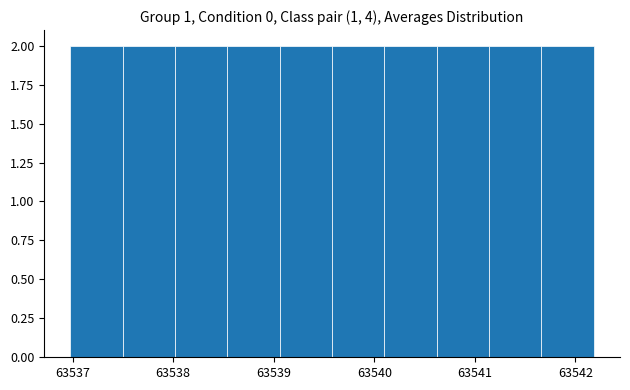

Reading left to right, list every bar in this chart as the range it spans on the x-axis followed by its height. Neither the bar edges nor the heights are printed on the chart, so give them approximately, as read against the axes.

63537.0 to 63537.5: 2
63537.5 to 63538.0: 2
63538.0 to 63538.5: 2
63538.5 to 63539.1: 2
63539.1 to 63539.6: 2
63539.6 to 63540.1: 2
63540.1 to 63540.6: 2
63540.6 to 63541.1: 2
63541.1 to 63541.7: 2
63541.7 to 63542.2: 2